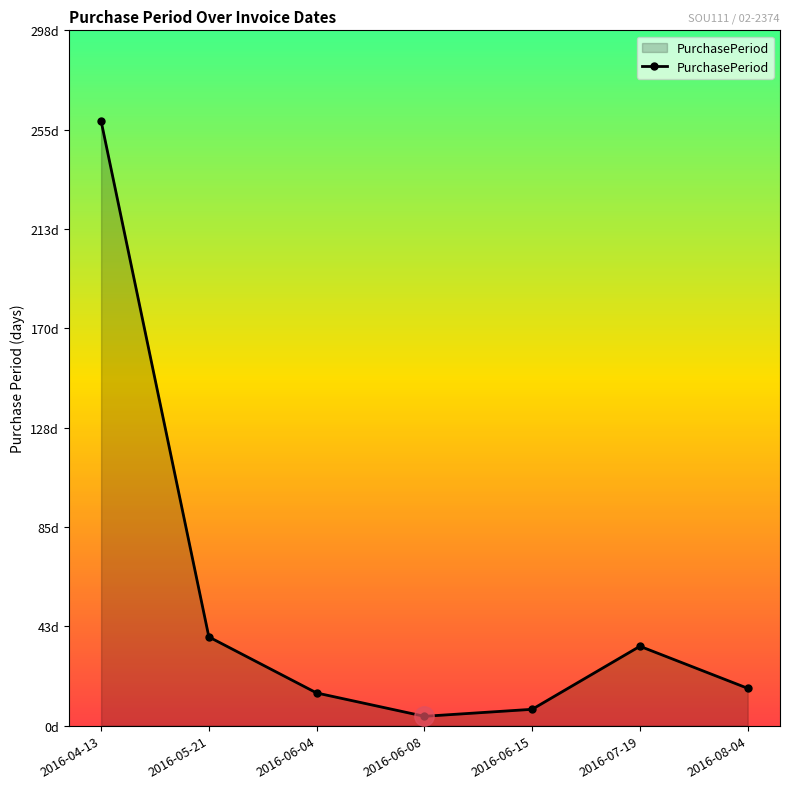

Does the chart have visible grid lines?

No